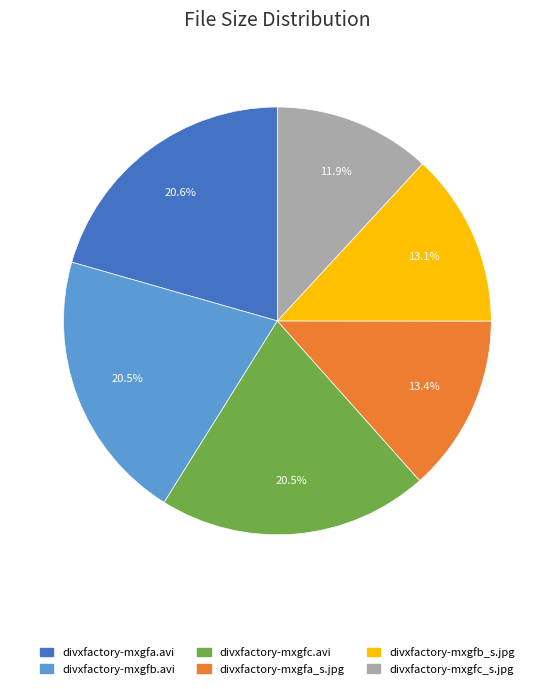

To the nearest percent, what percentage of the pie is divxfactory-mxgfa.avi?

21%